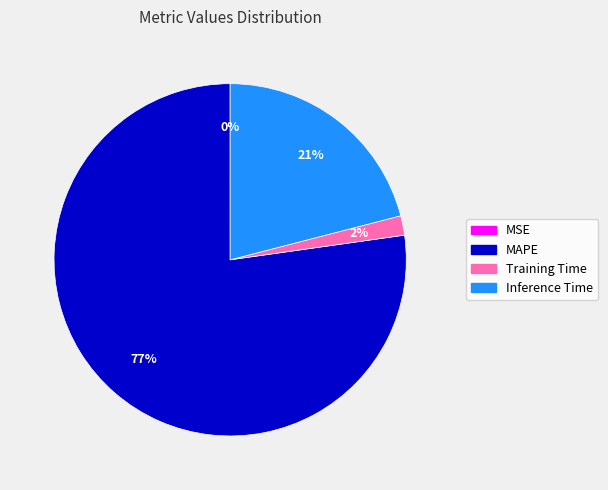

To the nearest percent, what is the average slice percentage?

25%